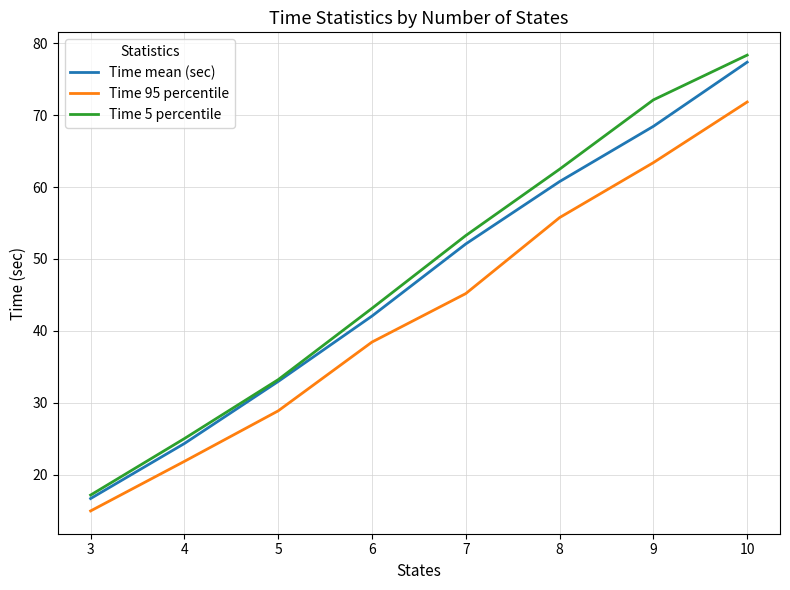

True or false: Time 5 percentile has a value of 17.1 at 3.

True